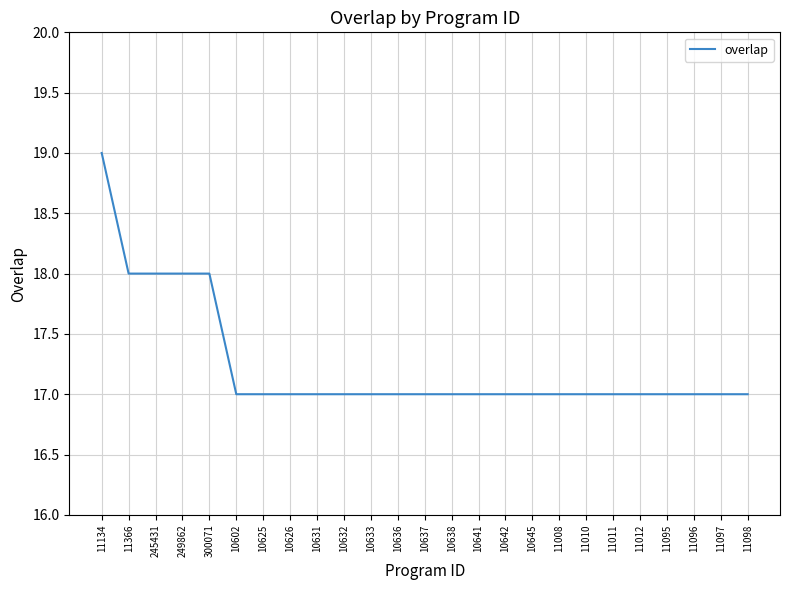

How many lines are shown in the chart?

1